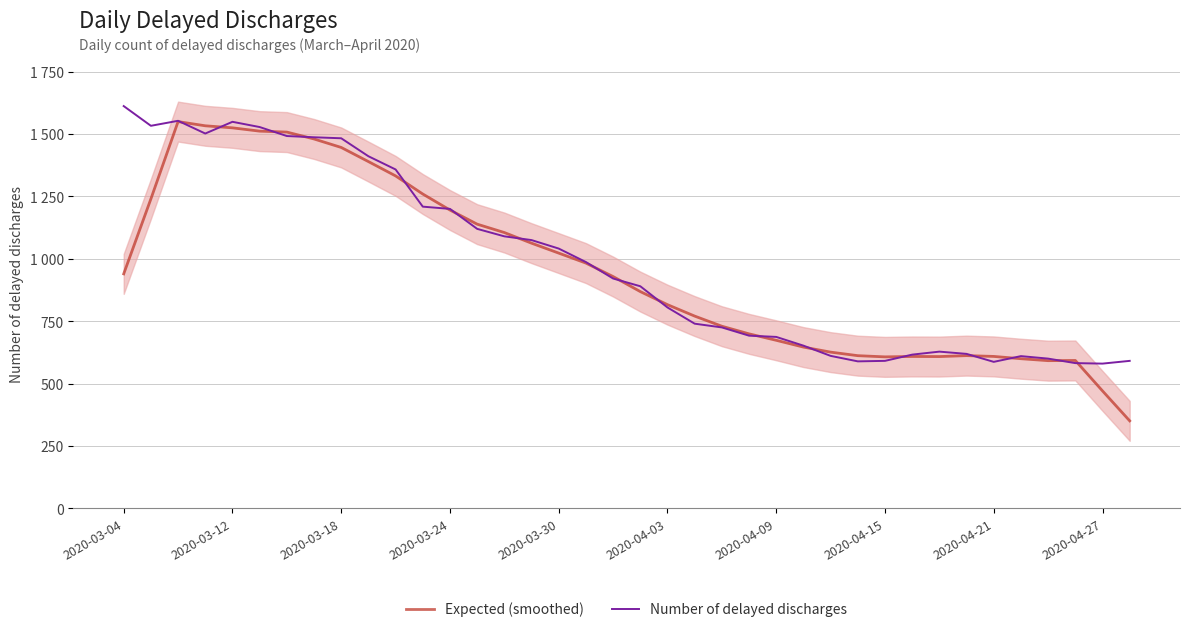

How many lines are shown in the chart?

2